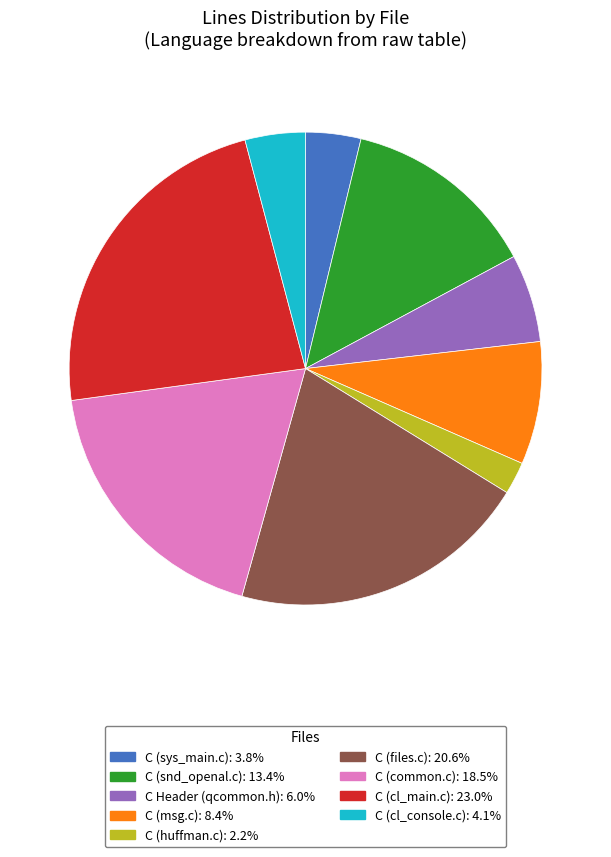

Is there a majority slice in this chart?

No